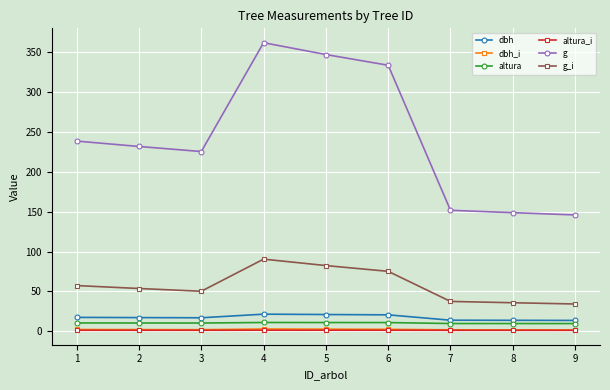

What is the value of the altura point at the 2nd from the left?

10.4